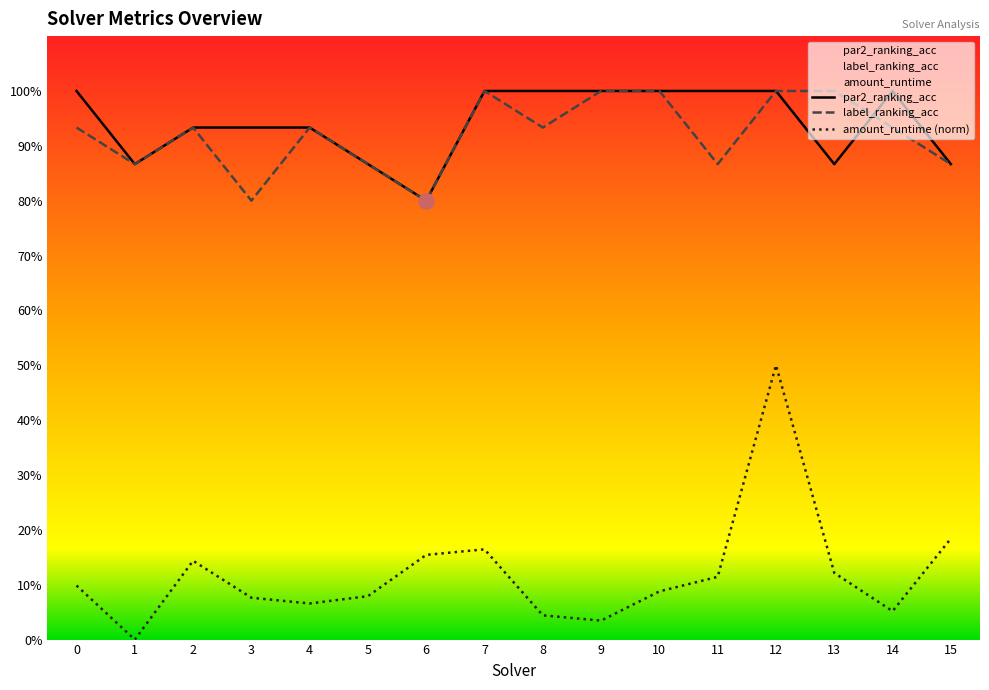

What are all the series names shown in the legend?

par2_ranking_acc, label_ranking_acc, amount_runtime